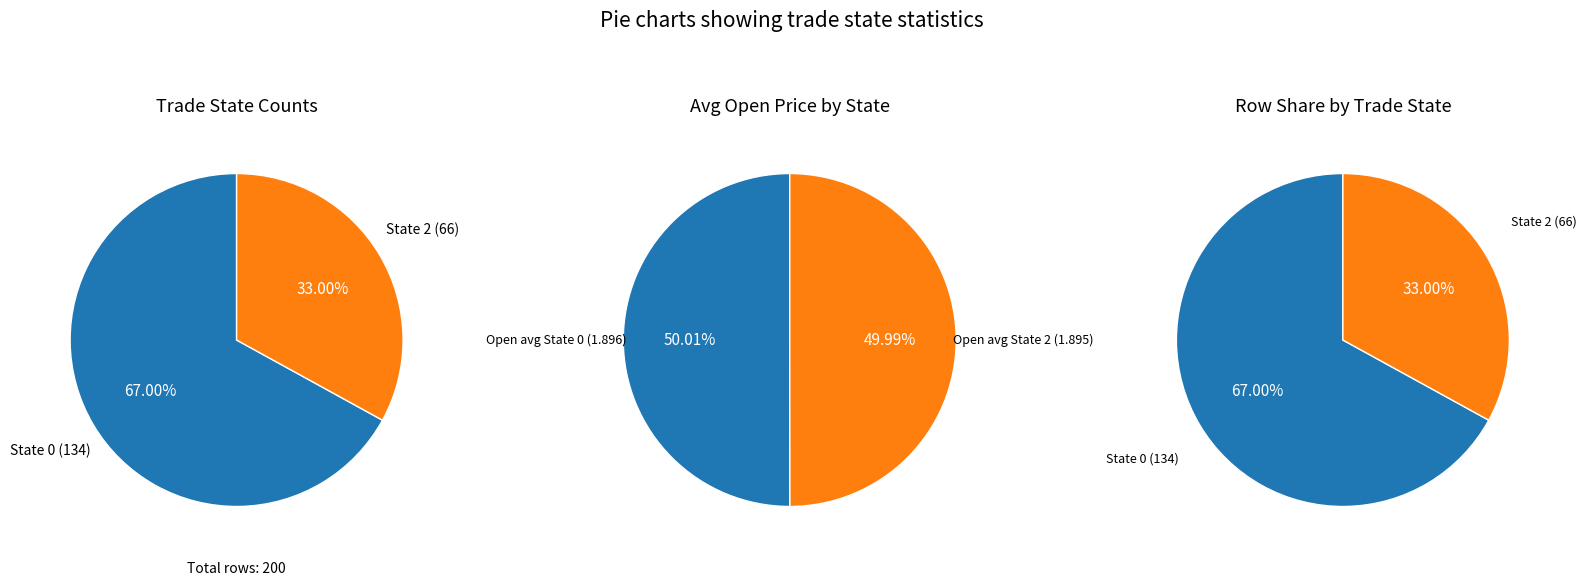

To the nearest percent, what is the difference between the 0 and 2 slice percentages?

34%